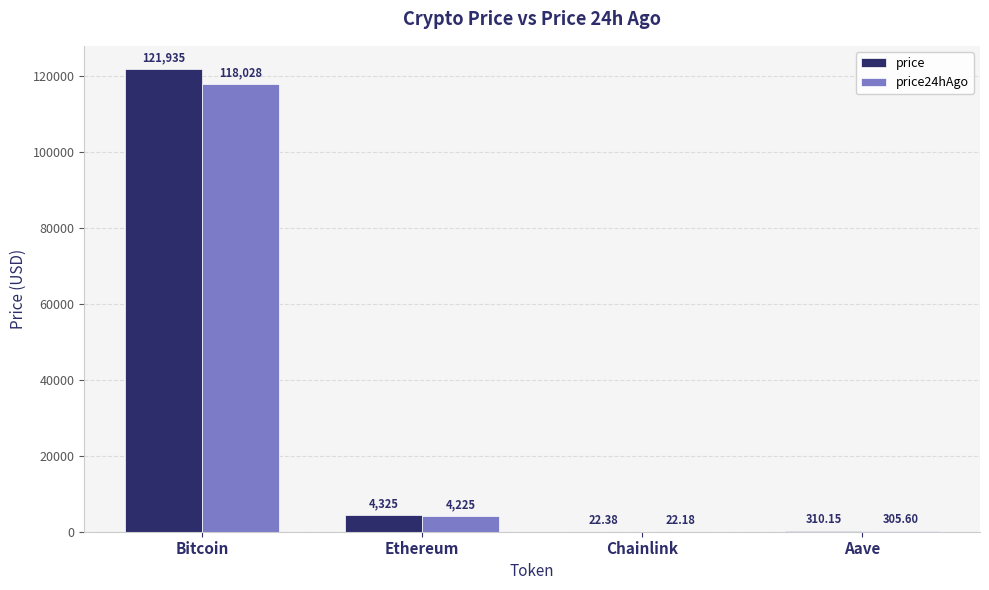

How many categories are shown in the chart?

4